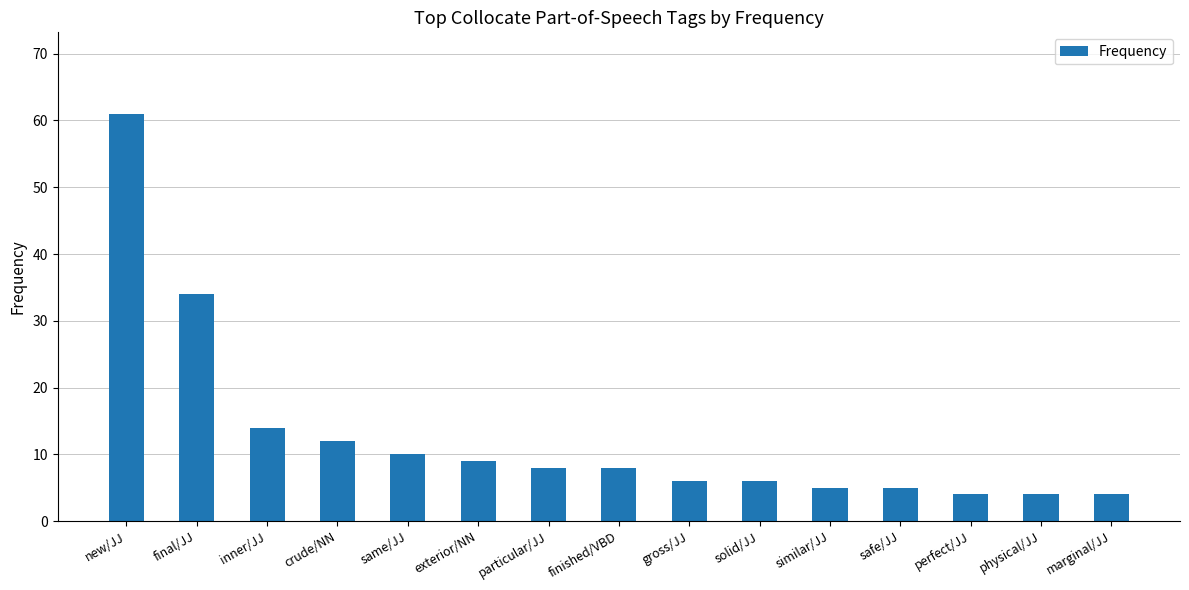

Between safe/JJ and marginal/JJ, which is larger?

safe/JJ